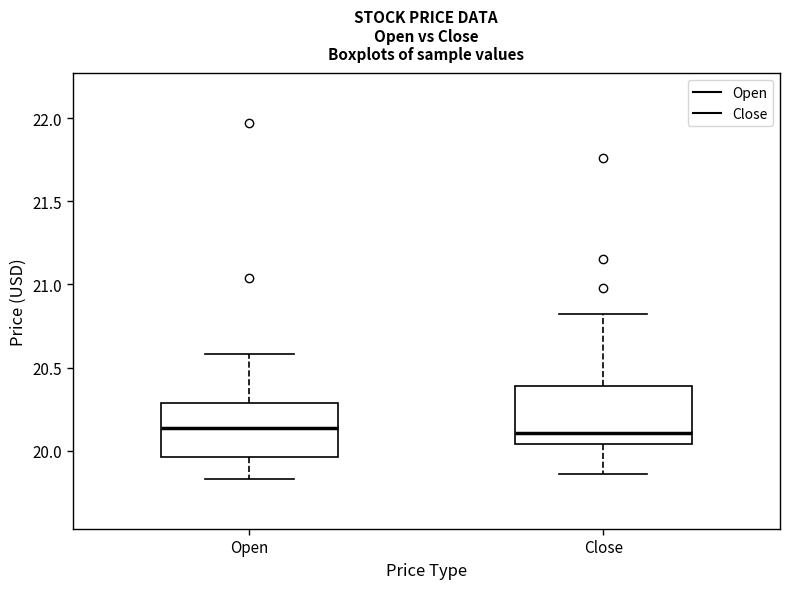

Reading left to right, read every box against the y-axis: the position of its median line, the range the box covers, and the ends of its whiskers. The values are not printed on the chart, so give them approximately, as read against the axis.

Open: median 20.15, box 19.95 to 20.30, whiskers 19.85 to 20.60
Close: median 20.10, box 20.05 to 20.40, whiskers 19.85 to 20.80